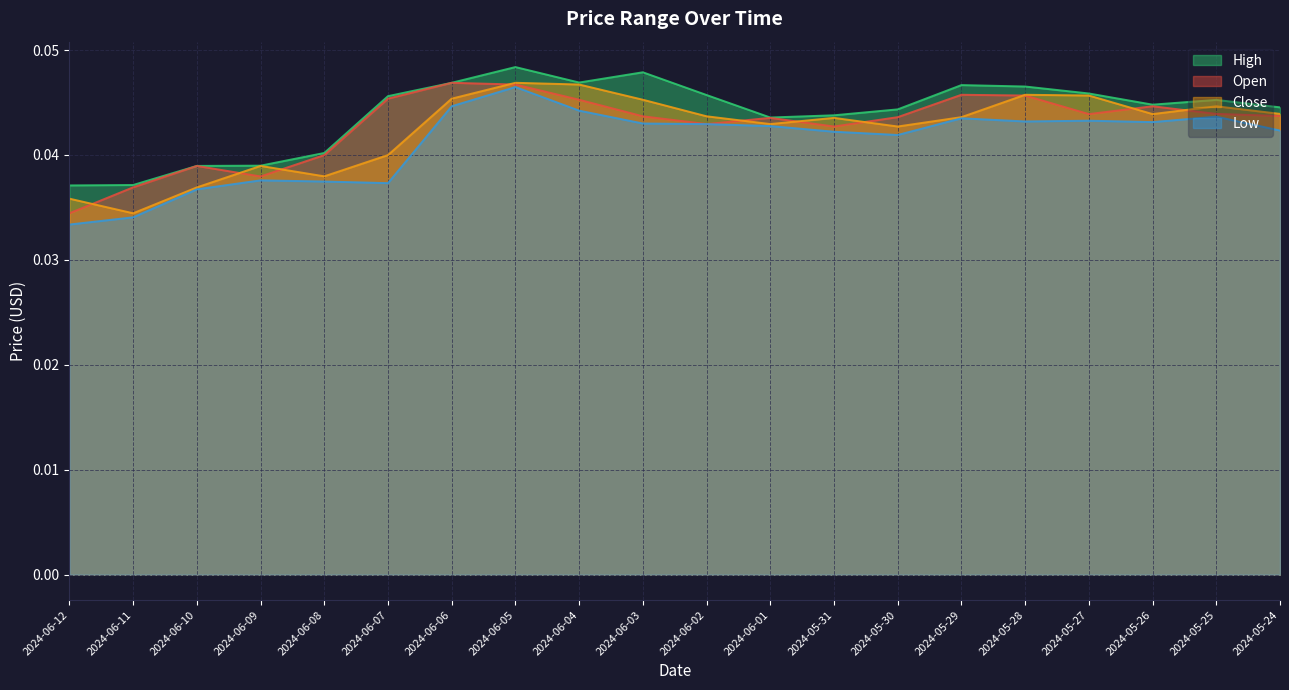

What are all the series names shown in the legend?

High, Open, Close, Low